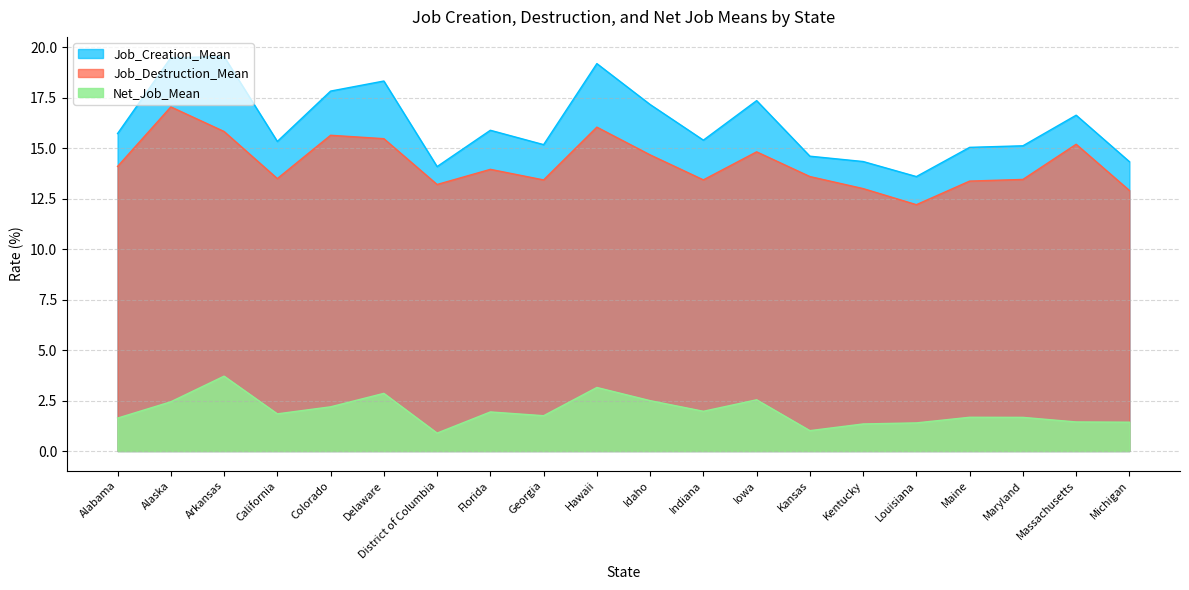

What is the sum of the Job_Creation_Mean values at Alaska and Hawaii?

38.7